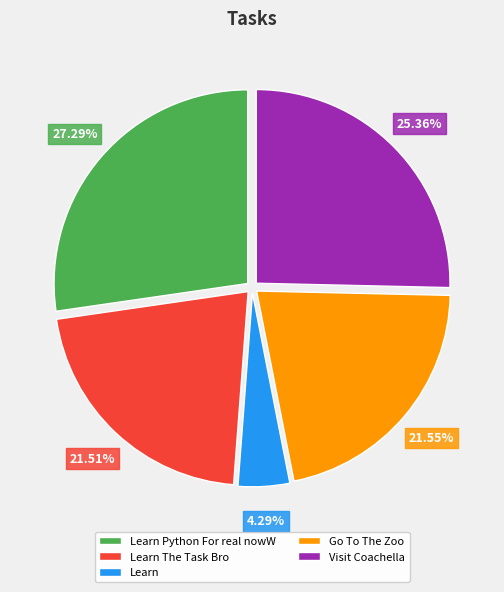

Is it true that Go To The Zoo is 22% of the pie?

True